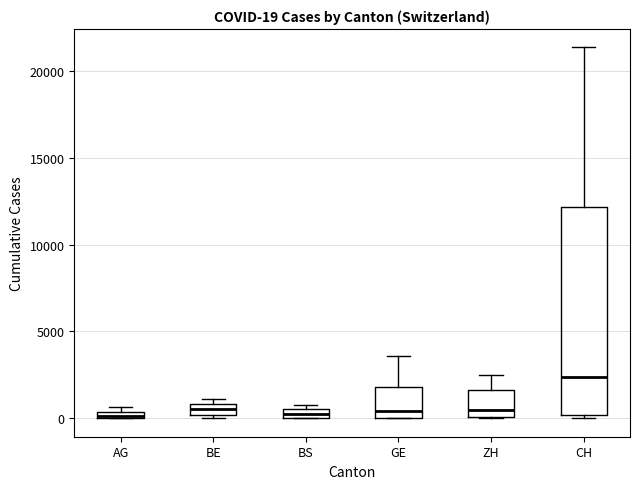

Comparing the boxes themselves (not the whiskers), which one is the tallest?

CH